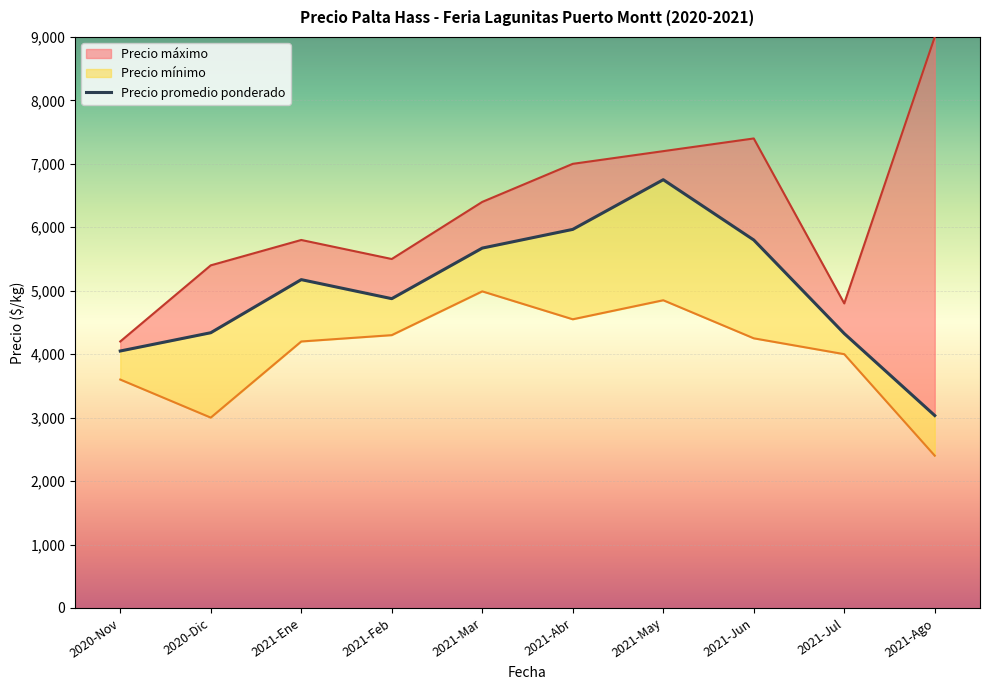

What value does the data have at 2020-Dic, to the nearest 100?

4300